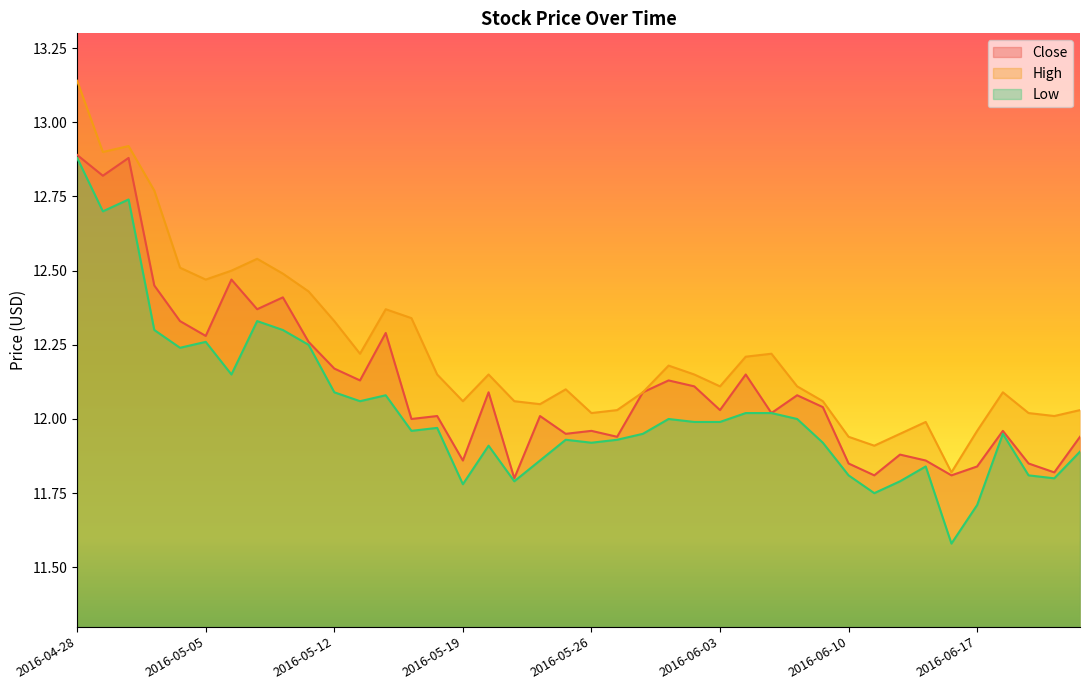

Is it true that Low equals 12.0 at 2016-06-08?

True